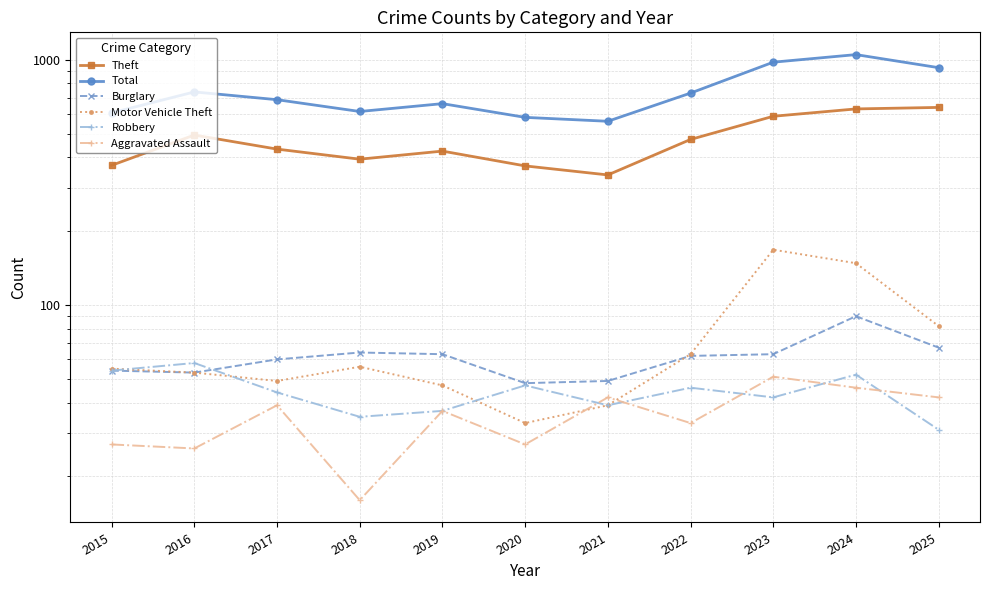

Reading left to right, transcribe all the data shown in this chart.

Theft: 2015=371	2016=493	2017=432	2018=393	2019=424	2020=369	2021=339	2022=473	2023=588	2024=630	2025=639
Total: 2015=607	2016=739	2017=687	2018=615	2019=662	2020=582	2021=561	2022=731	2023=977	2024=1049	2025=928
Burglary: 2015=54	2016=53	2017=60	2018=64	2019=63	2020=48	2021=49	2022=62	2023=63	2024=90	2025=67
Motor Vehicle Theft: 2015=55	2016=53	2017=49	2018=56	2019=47	2020=33	2021=39	2022=63	2023=168	2024=148	2025=82
Robbery: 2015=54	2016=58	2017=44	2018=35	2019=37	2020=47	2021=39	2022=46	2023=42	2024=52	2025=31
Aggravated Assault: 2015=27	2016=26	2017=39	2018=16	2019=37	2020=27	2021=42	2022=33	2023=51	2024=46	2025=42